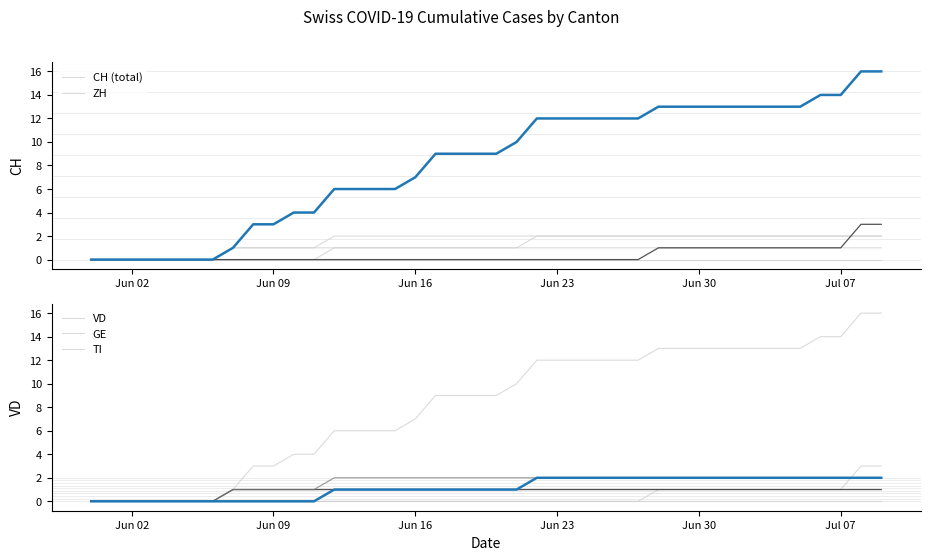

True or false: CH (total) and VD cross at least once.

False